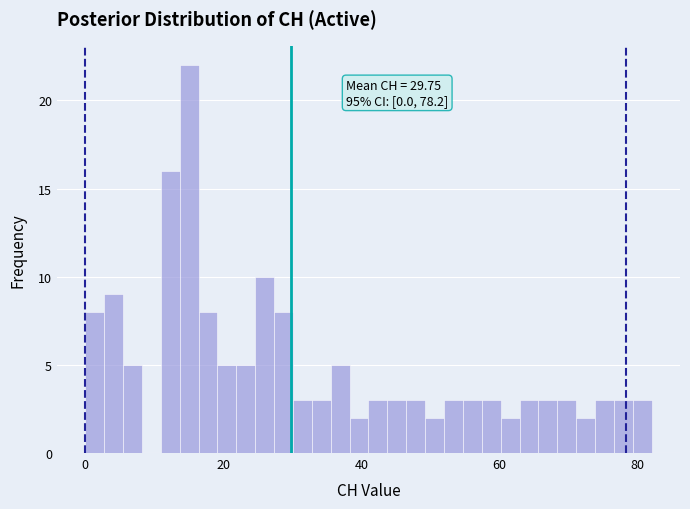

Around what value on the x-axis is the tallest bar? Give the approximate position of its centre, as read against the axis.

16